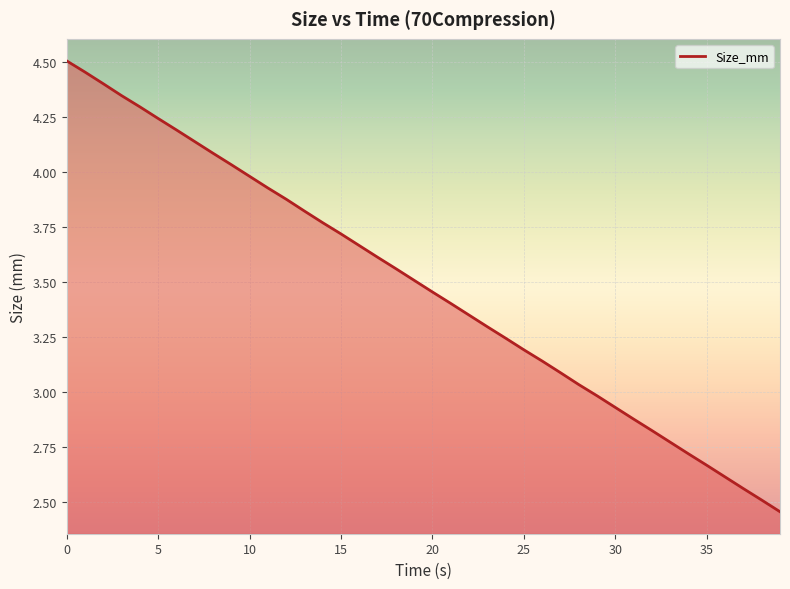

How many lines are shown in the chart?

1